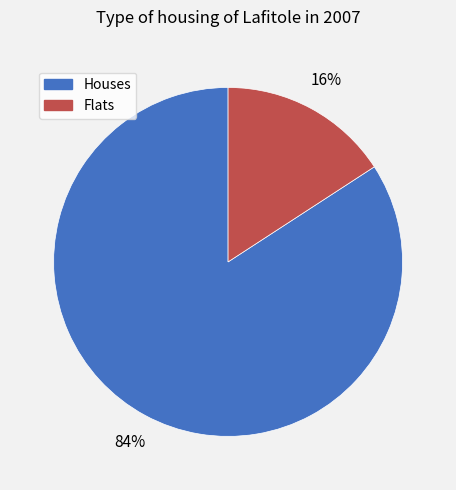

To the nearest percent, what is the average slice percentage?

50%